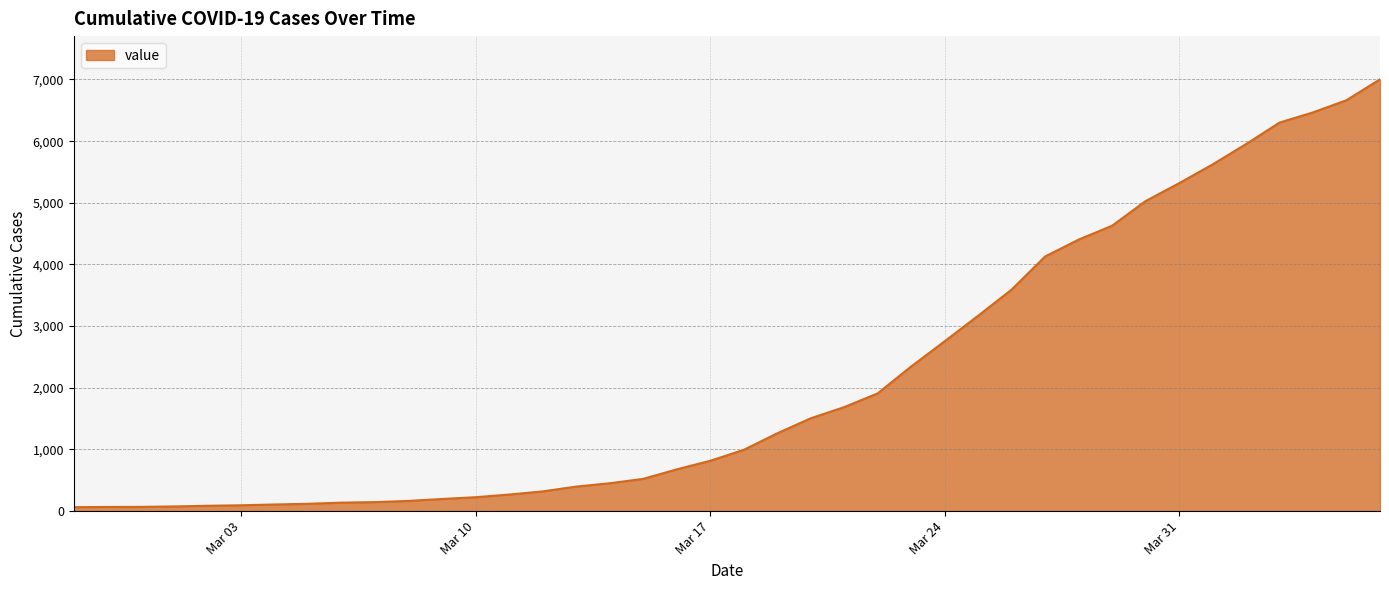

What is the greatest value displayed?

7003